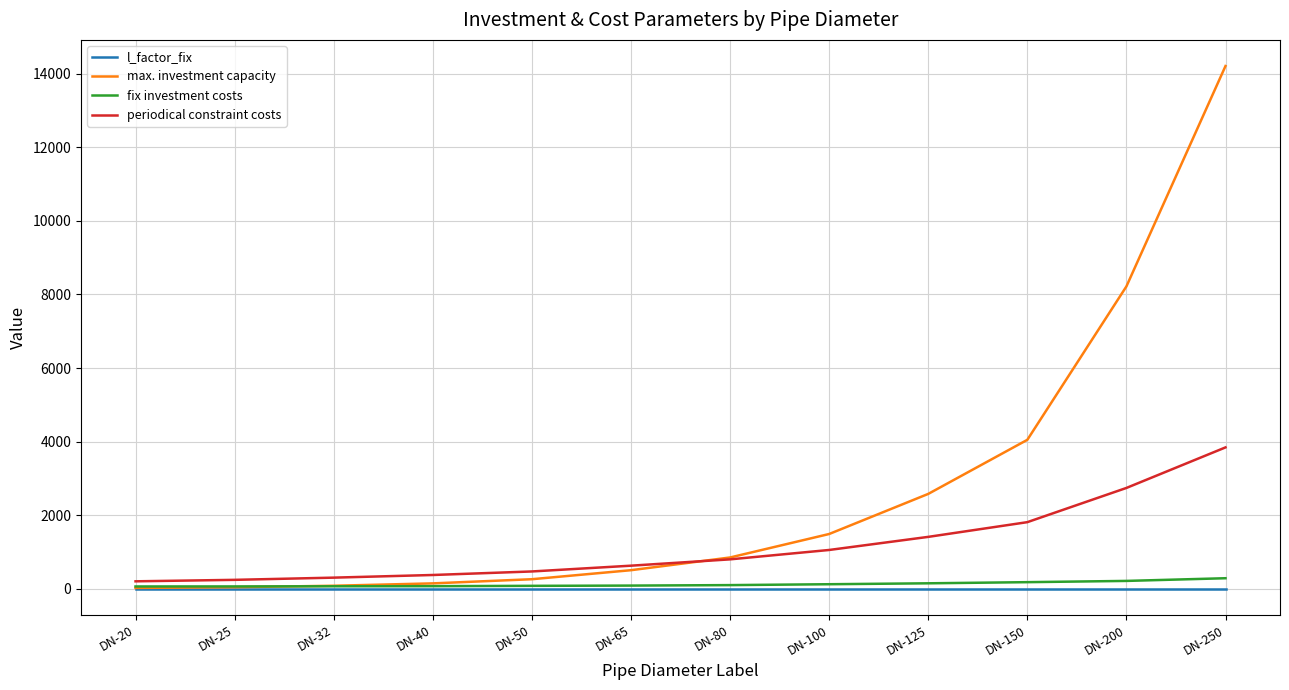

What is the difference between the second highest and second lowest values in the periodical constraint costs series?

2498.0